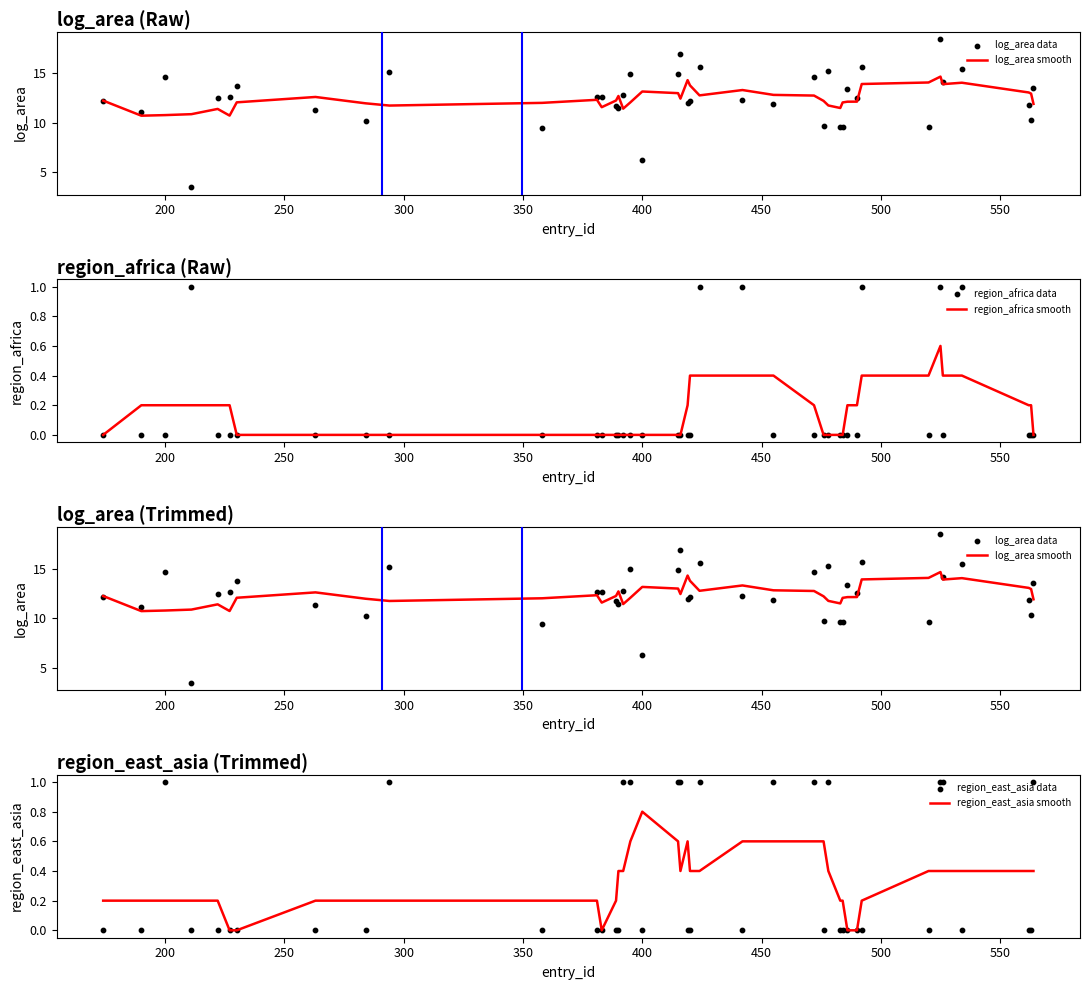

Which series has the largest total across all categories?

log_area smooth